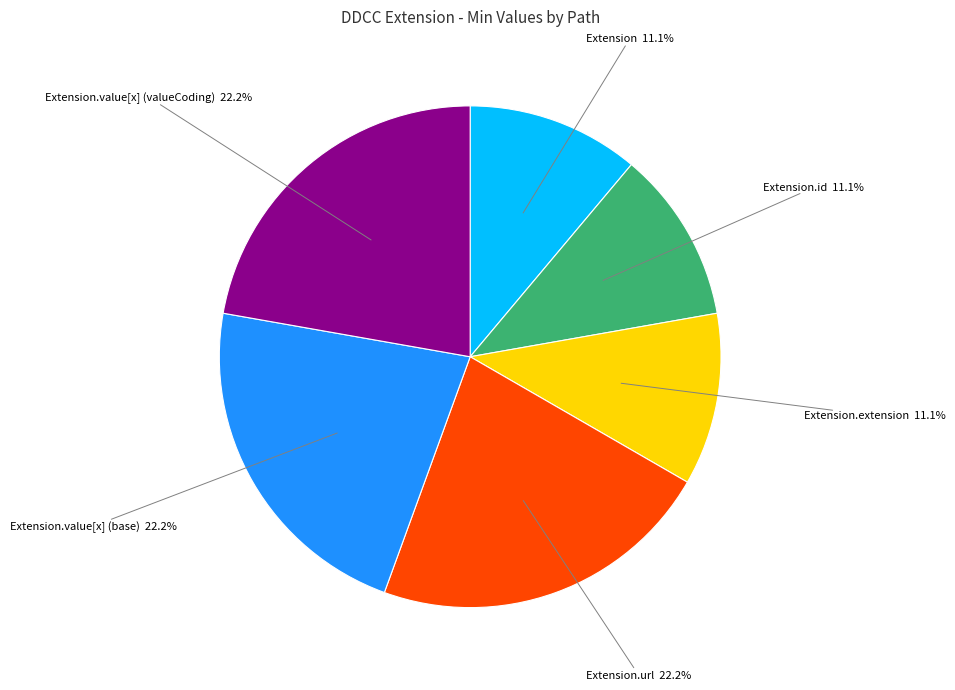

Is there a majority slice in this chart?

No